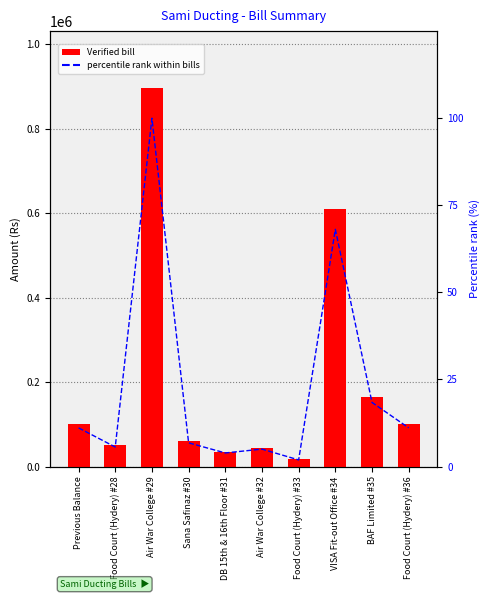

What is the minimum value shown in the chart?

1.9